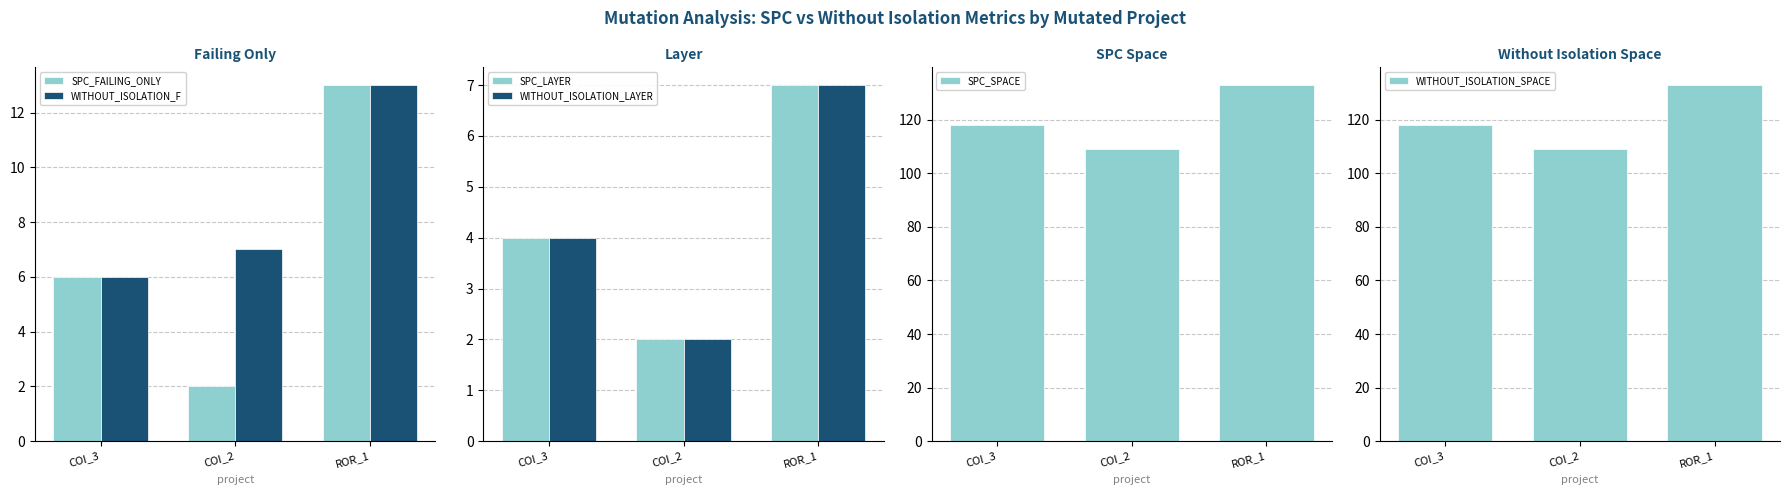

The WITHOUT_ISOLATION_F series shows 4 at COI_2. True or false?

False